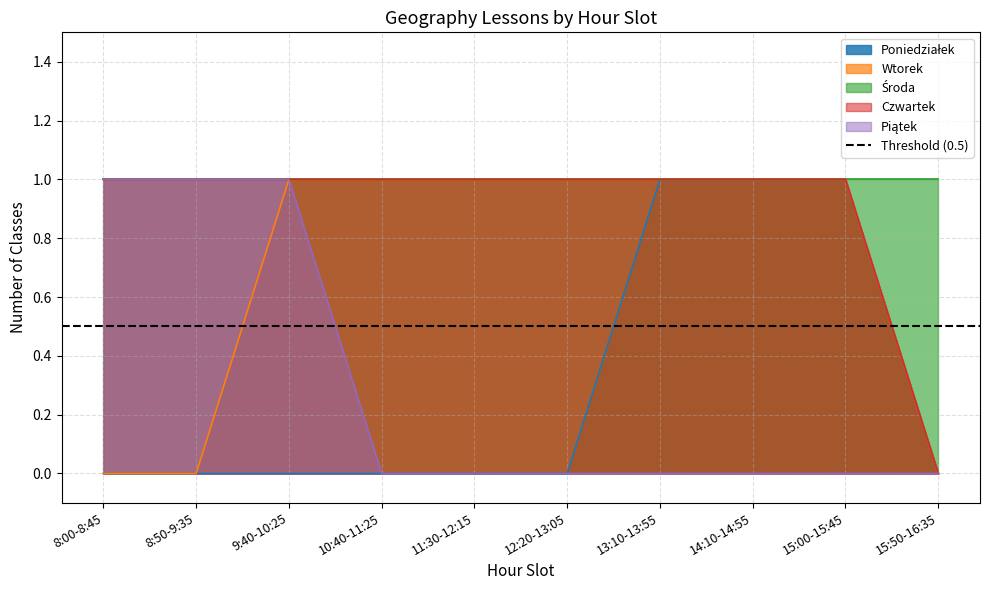

Reading left to right, extract all data points from this chart.

0	0	1	1	1	1	1	1	1	0